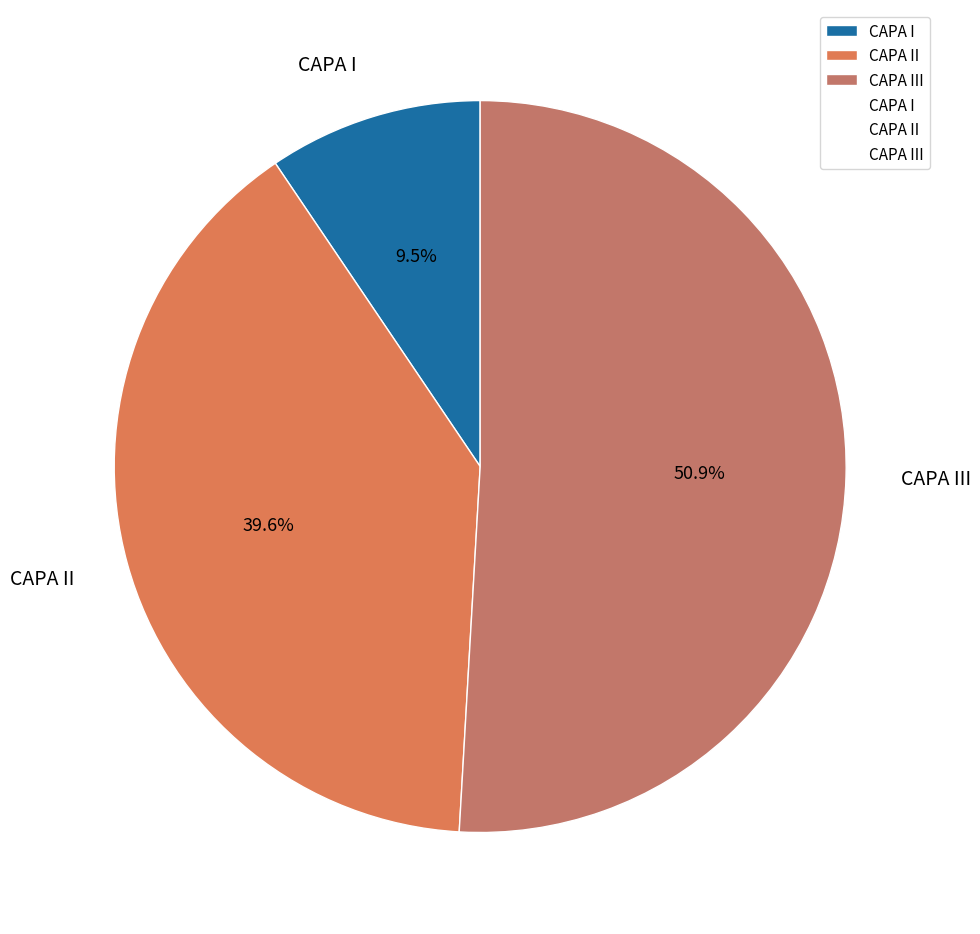

Combined, do CAPA I and CAPA II account for over 50%?

No